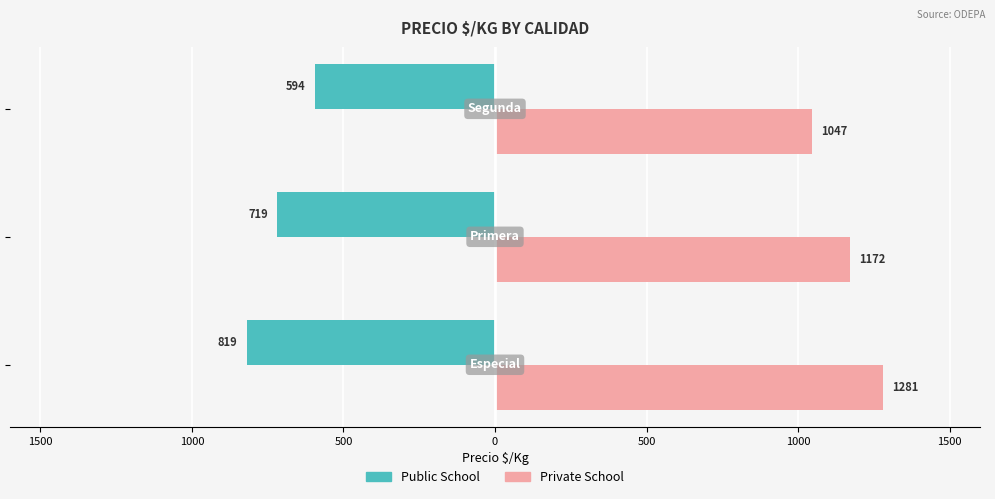

How many Private School values are between 1047 and 1281?

3